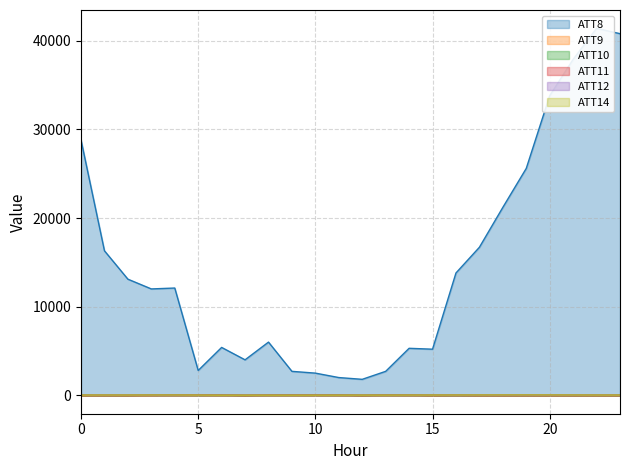

What is the sum of all ATT12 values?

167.2